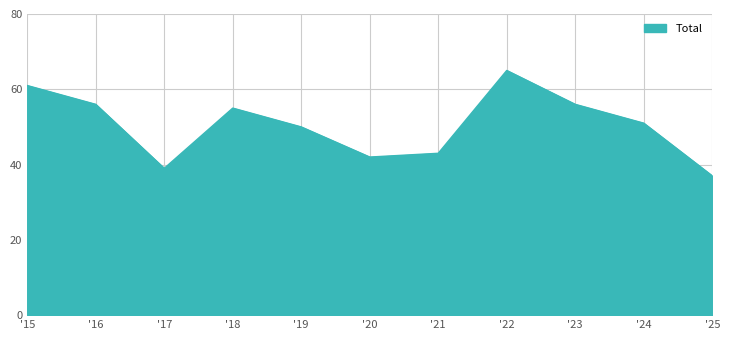

At which label does the data first exceed 51?

'15